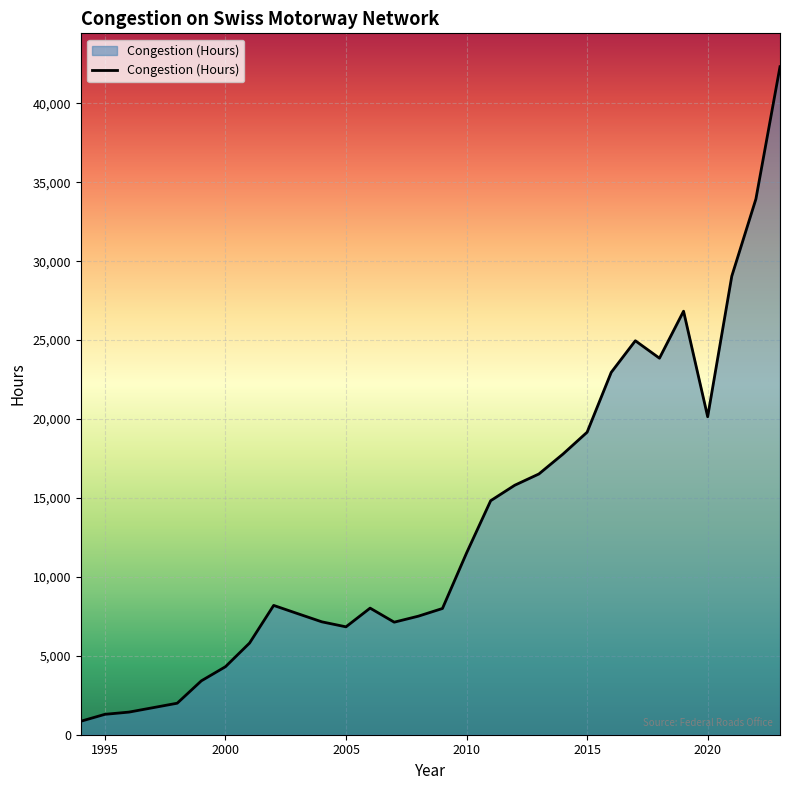

What is the difference between the maximum and second lowest values?

41026